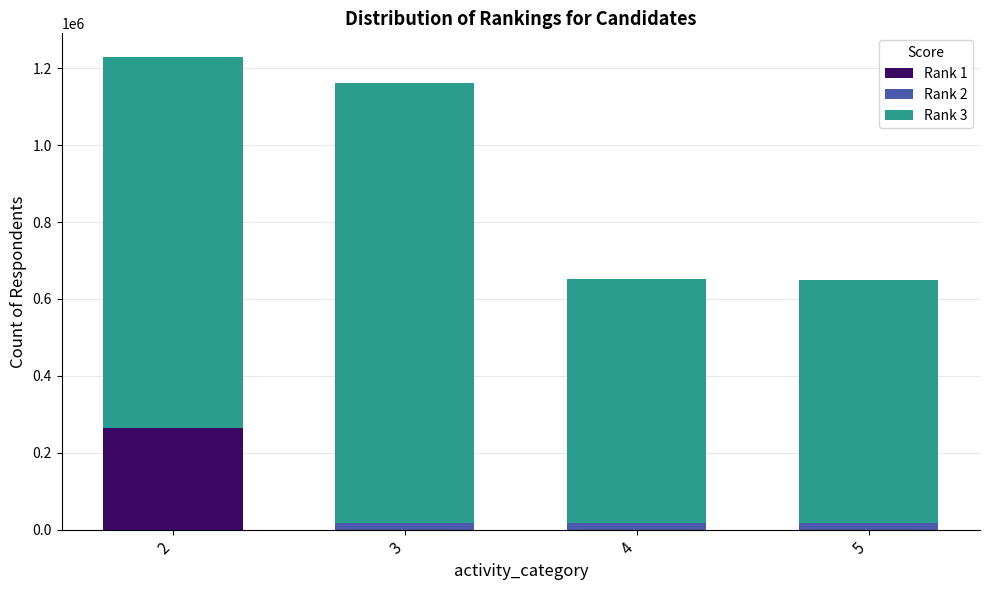

Does the chart contain stacked bars?

Yes